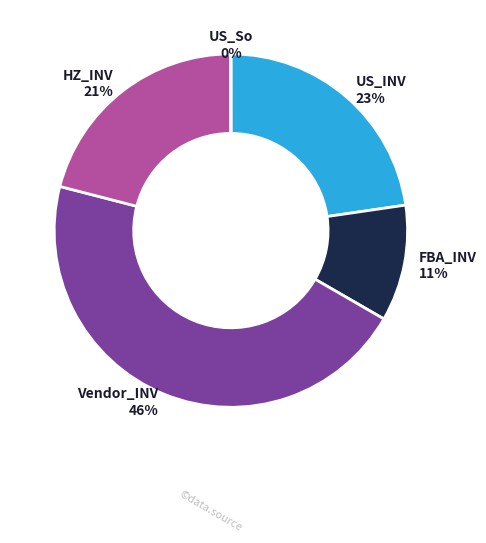

Is there a majority slice in this chart?

No